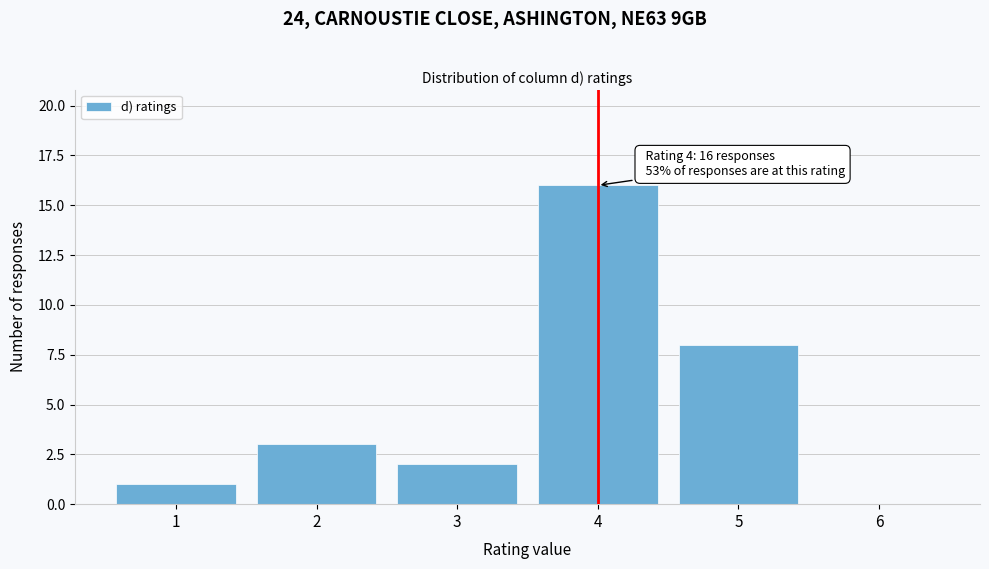

Over which range of the x-axis is the bar tallest?

3.5 to 4.5